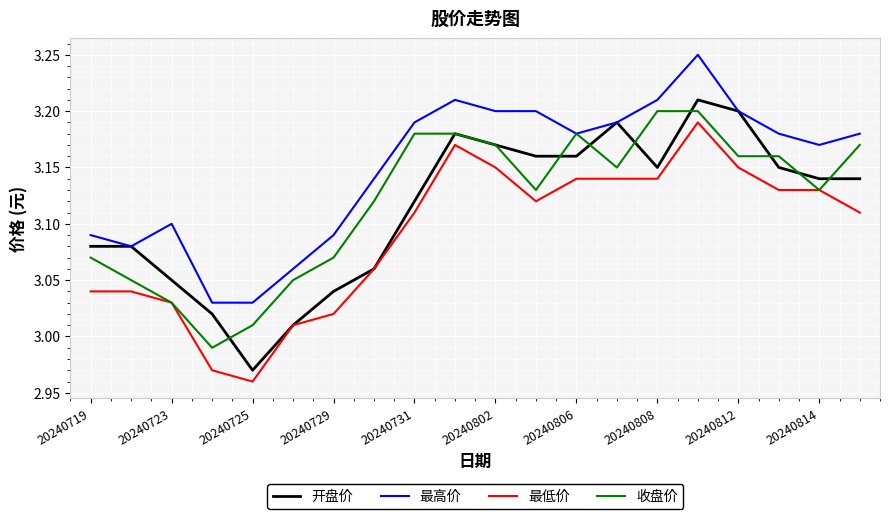

True or false: 最高价 and 最低价 cross at least once.

False